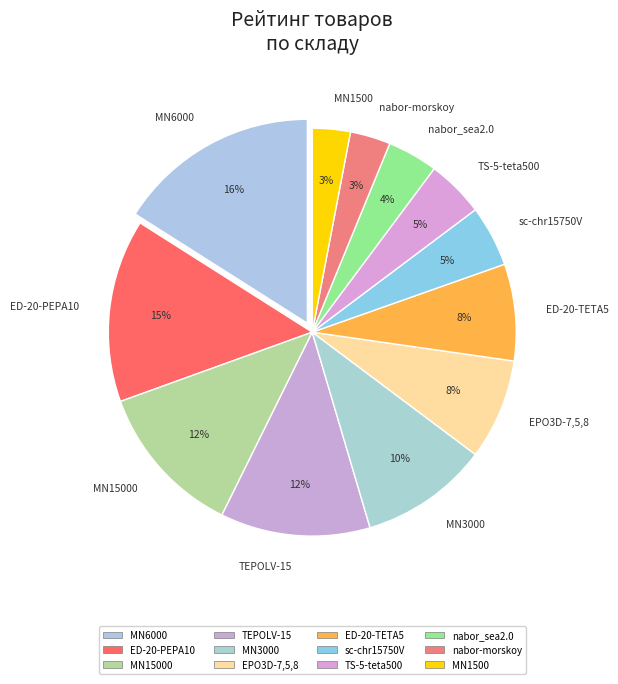

To the nearest percent, what portion does TS-5-teta500 represent?

5%